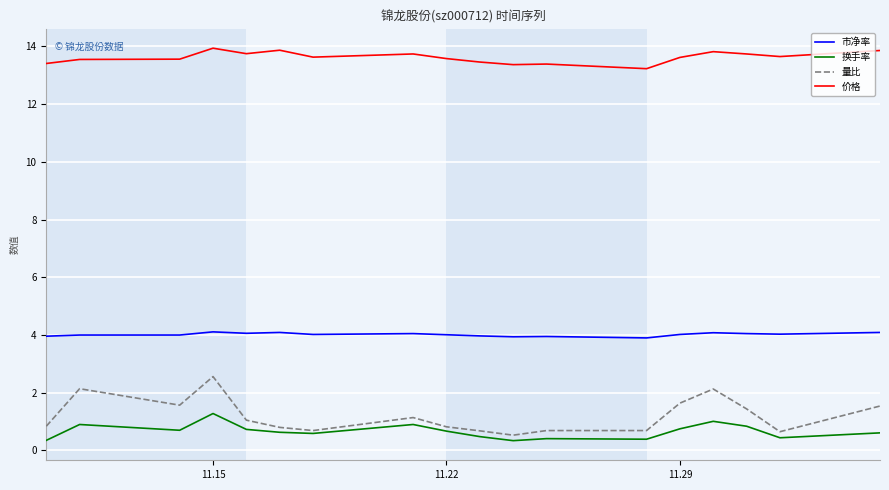

Which series has the largest total across all categories?

价格